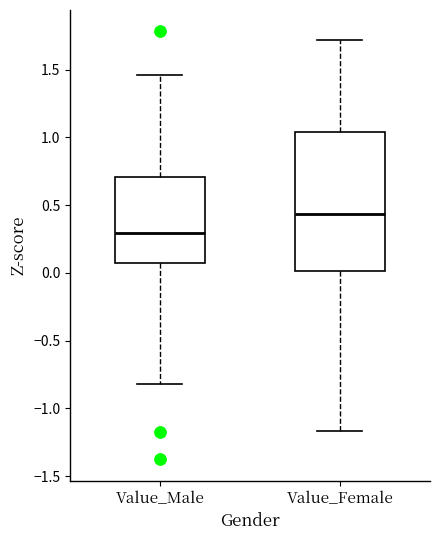

Where is the lower edge of the box for Value_Female on the y-axis? The values are not printed on the chart, so give them approximately, as read against the axis.

0.00